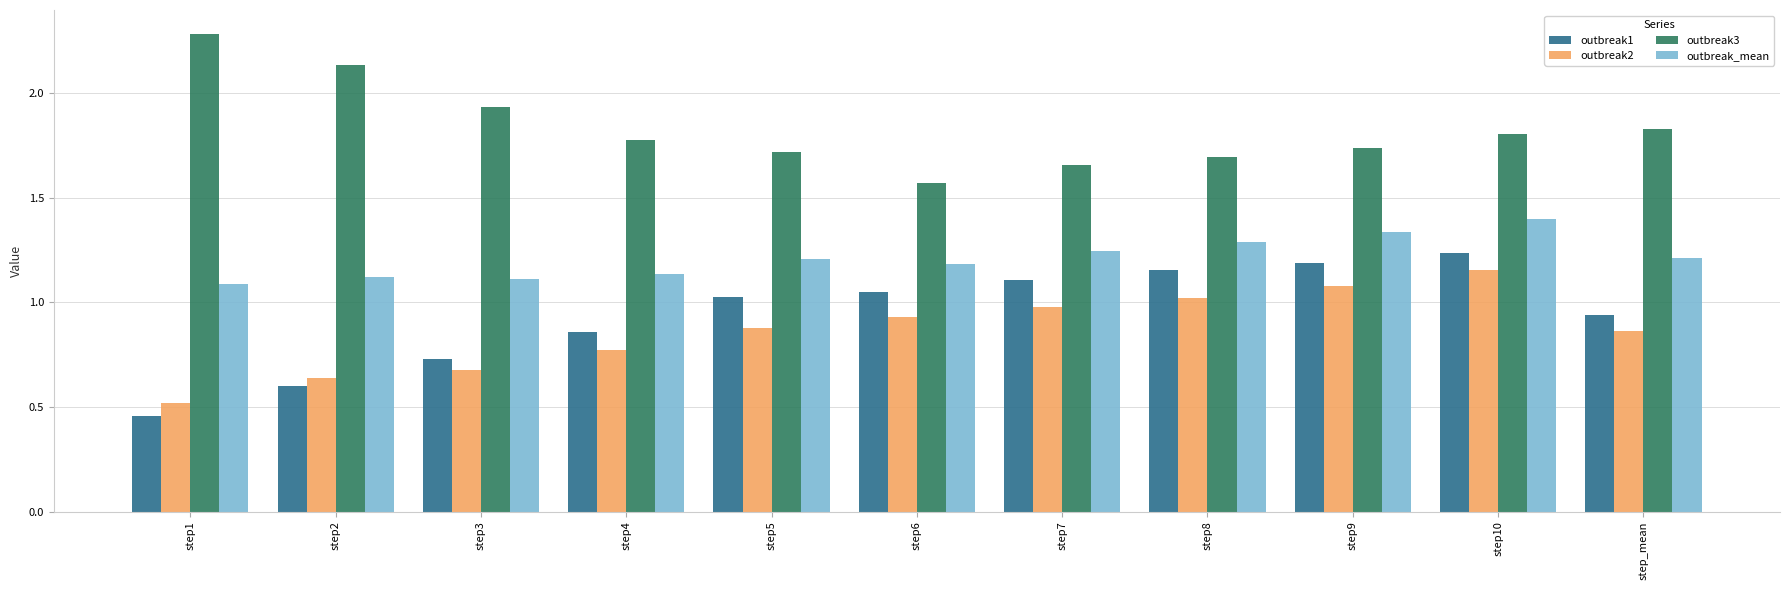

What are all the series names shown in the legend?

outbreak1, outbreak2, outbreak3, outbreak_mean